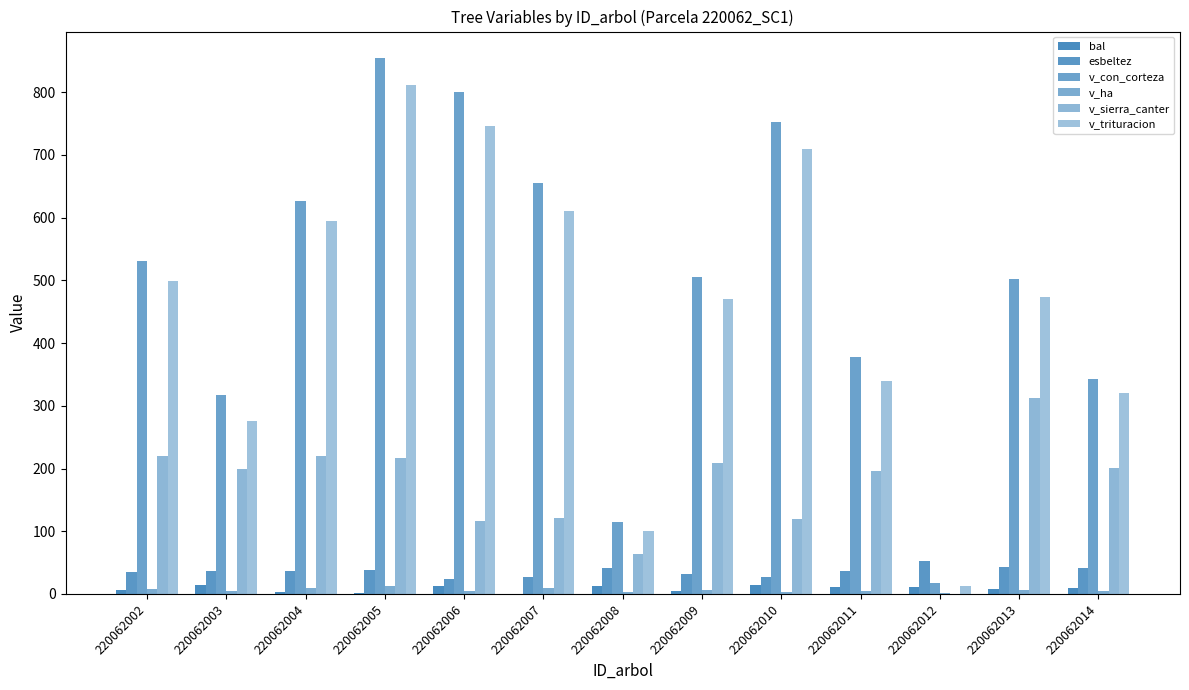

What is the value of the v_trituracion bar at the 10th from the left?

339.2